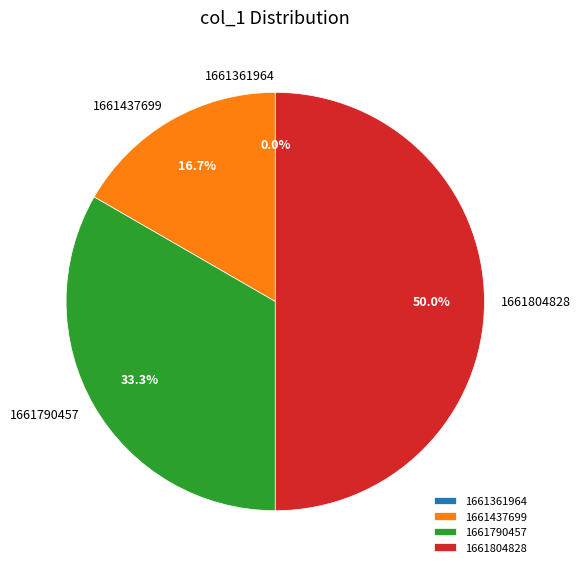

Which category has the smallest portion of the pie?

1661361964